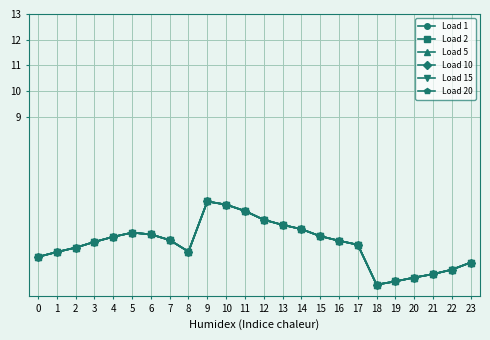

What is the difference between the maximum and minimum values in the Load 10 series?

3.2